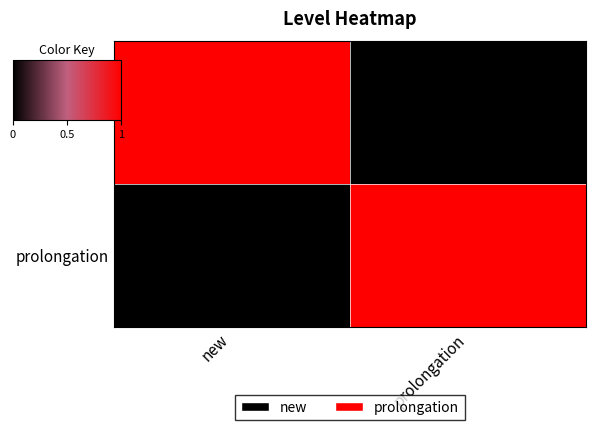

Reading left to right, extract all data points from this chart.

new: new=1	prolongation=0
prolongation: new=0	prolongation=1